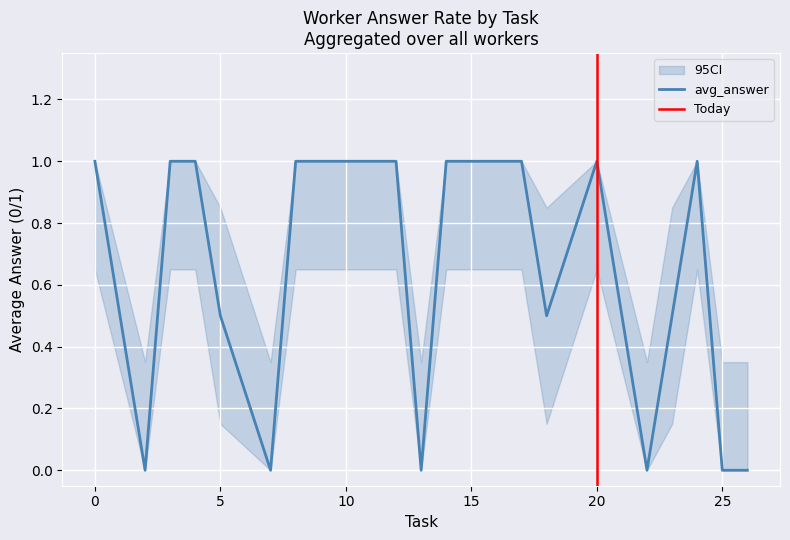

Is it true that avg_answer equals 0.3 at 25?

False